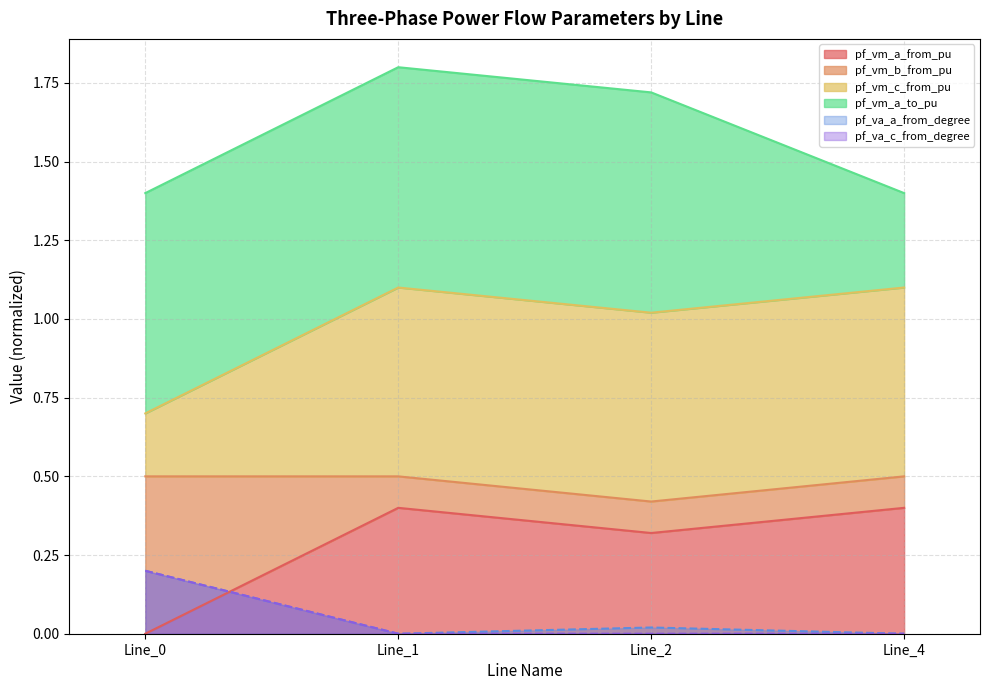

At how many categories does at least one series exceed 0?

4